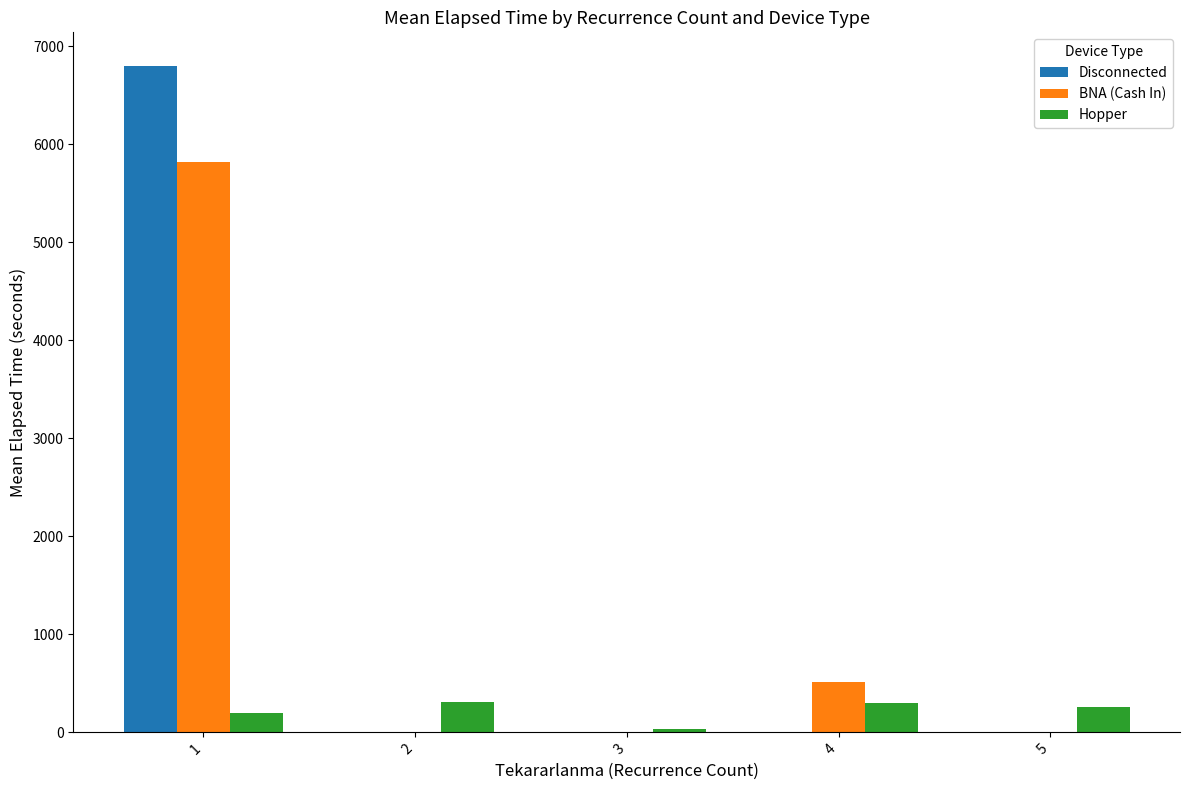

What is the total value across all series at 2?

305.0